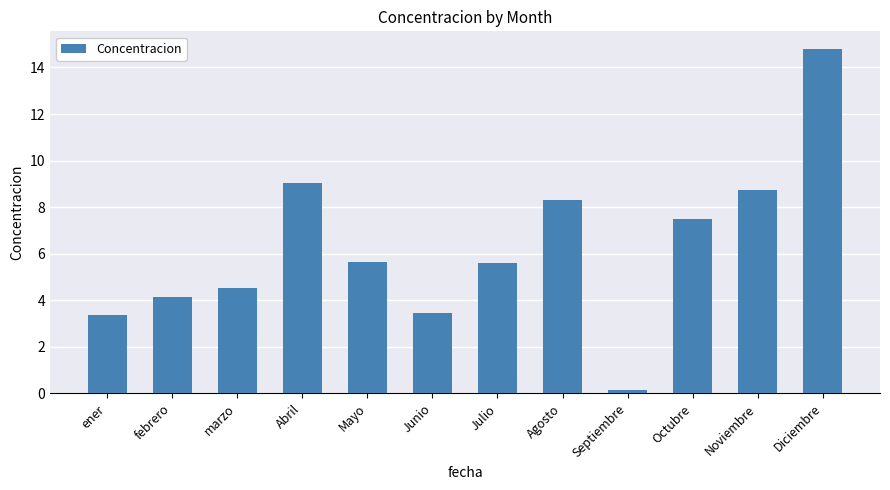

Read the value at ener.

3.4